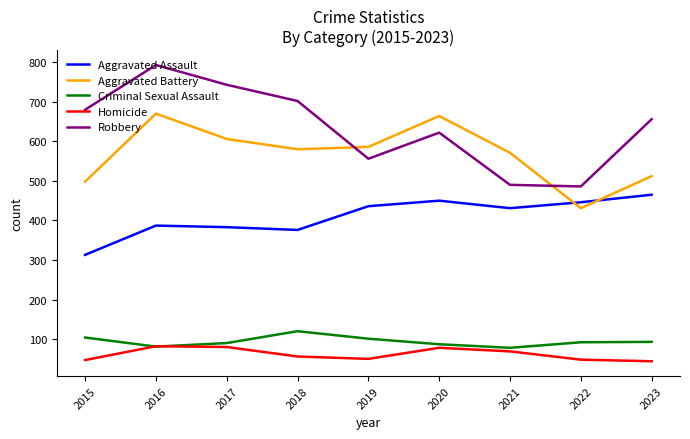

What is the spread (max minus min) of values at 2020?

586